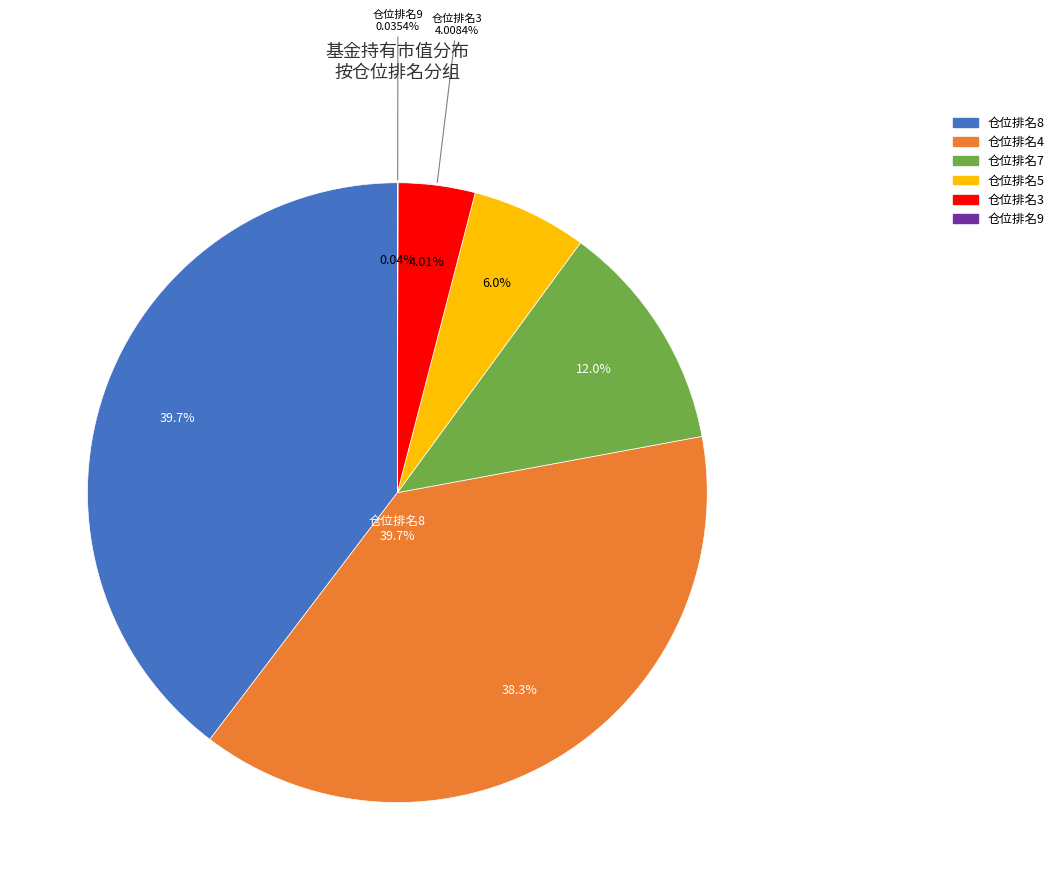

The 银华智荟内在价值灵活配置混合 slice represents 1% of the pie. True or false?

False